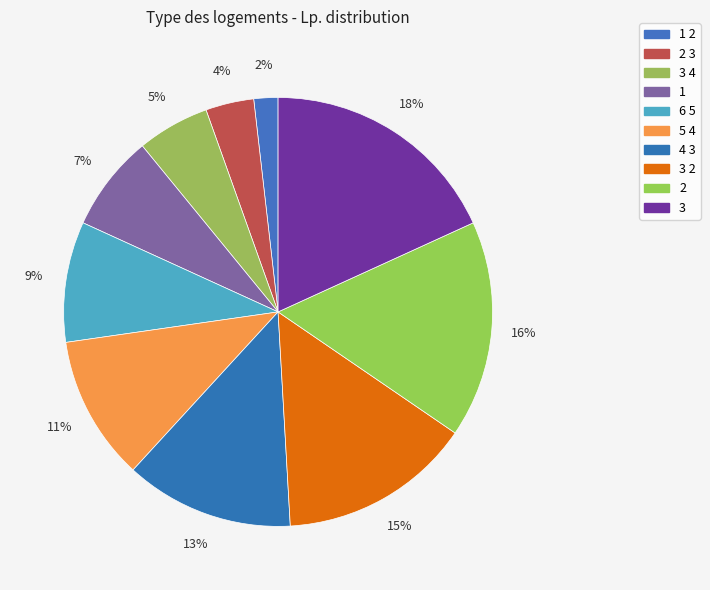

How many segments does this pie chart have?

10